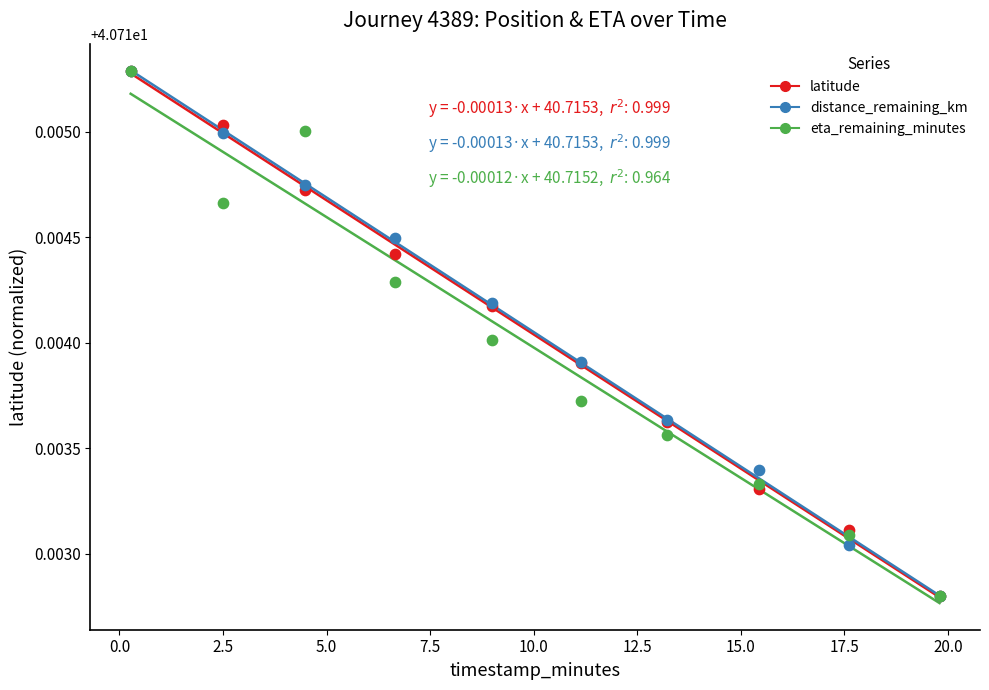

What are all the series names shown in the legend?

latitude, distance_remaining_km, eta_remaining_minutes